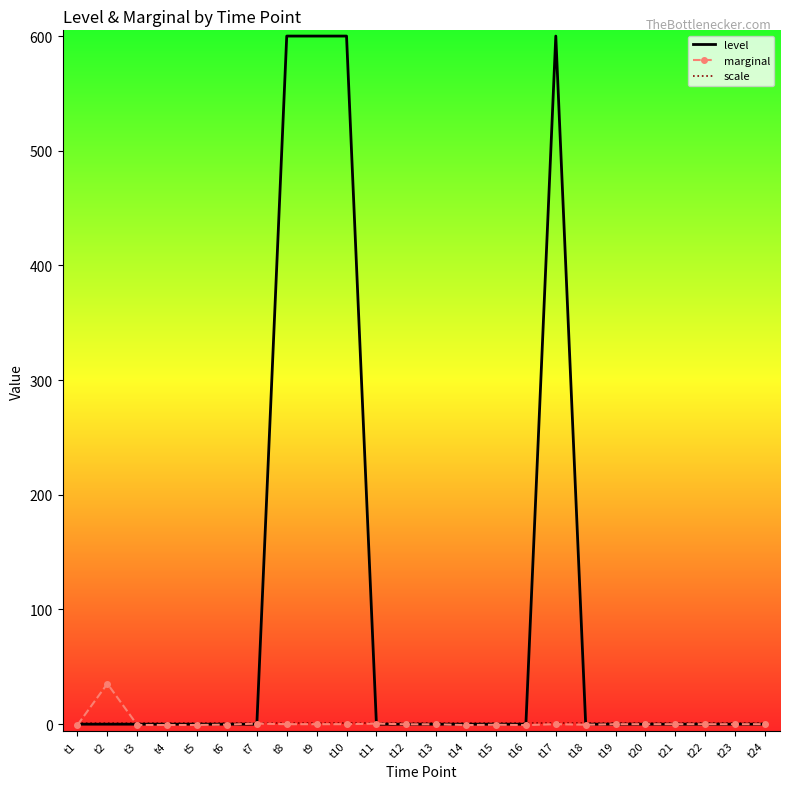

Is it true that level equals 0.0 at t18?

True